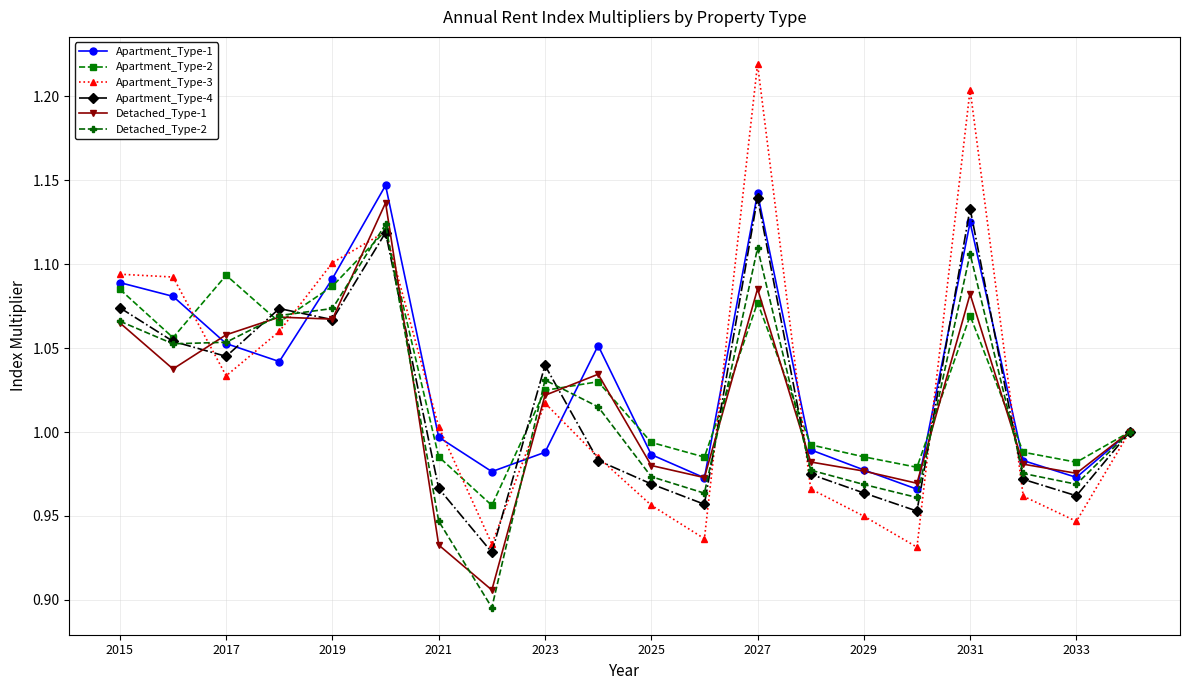

Which series has the largest range (max minus min)?

Apartment_Type-3